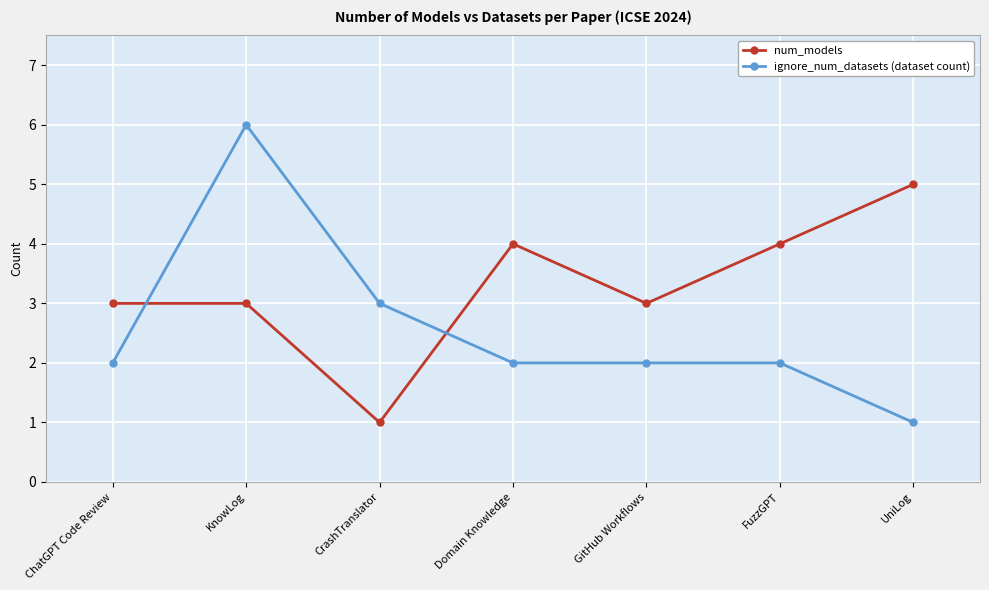

What is the sum of the num_models values at ChatGPT Code Review and KnowLog?

6